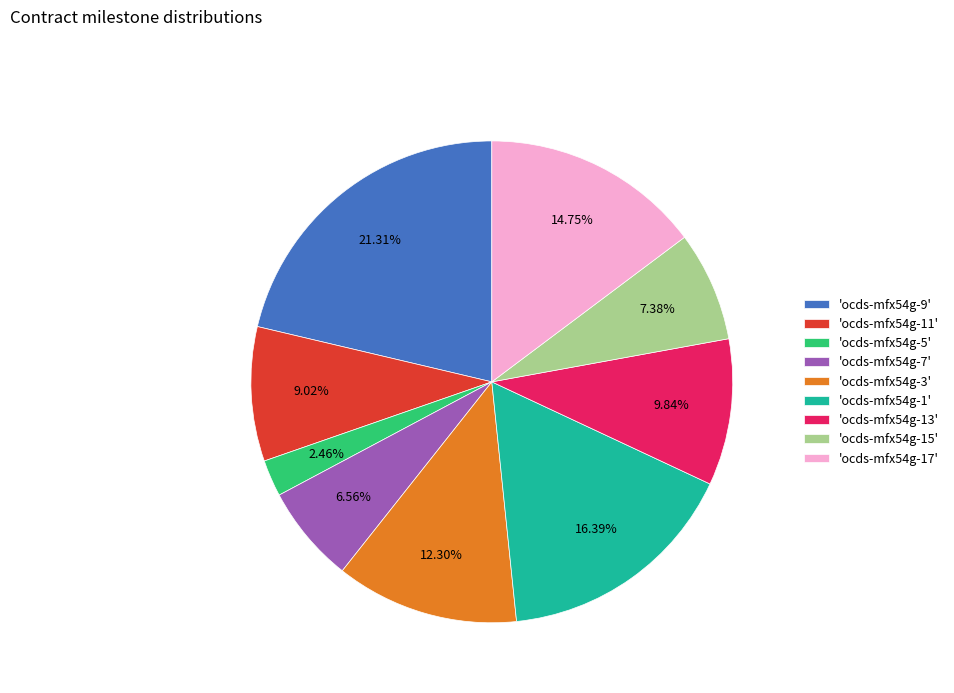

Rank the categories by value from highest to lowest.

'ocds-mfx54g-9', 'ocds-mfx54g-1', 'ocds-mfx54g-17', 'ocds-mfx54g-3', 'ocds-mfx54g-13', 'ocds-mfx54g-11', 'ocds-mfx54g-15', 'ocds-mfx54g-7', 'ocds-mfx54g-5'